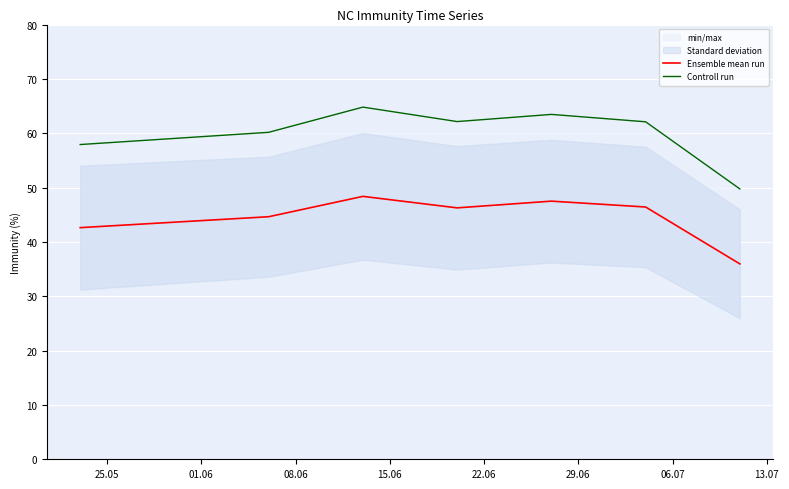

Rank the series by their average value, from lowest to highest.

Ensemble mean run, Controll run